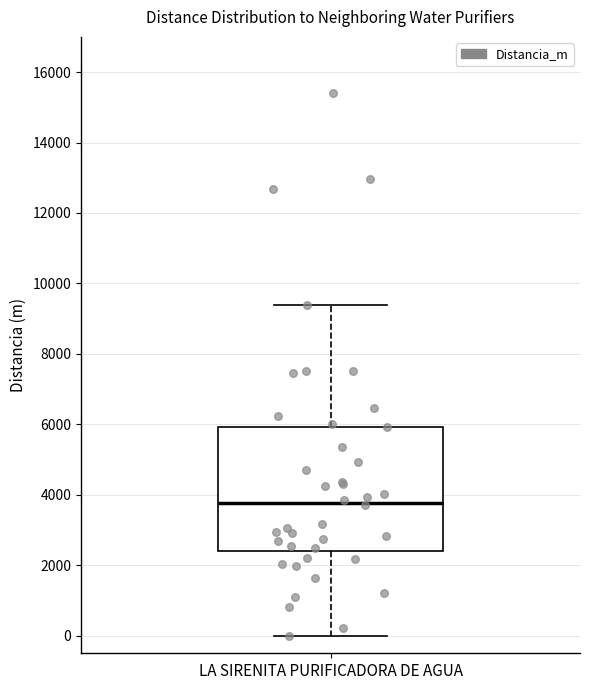

Where does the median line of the box for LA SIRENITA PURIFICADORA DE AGUA sit on the y-axis? The values are not printed on the chart, so give them approximately, as read against the axis.

3800